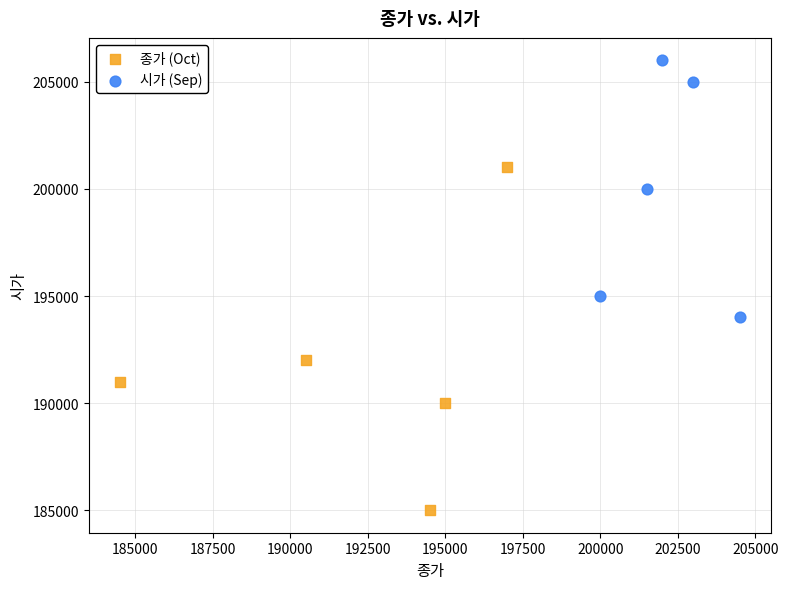

Which series reaches the minimum Y coordinate?

종가 (Oct)